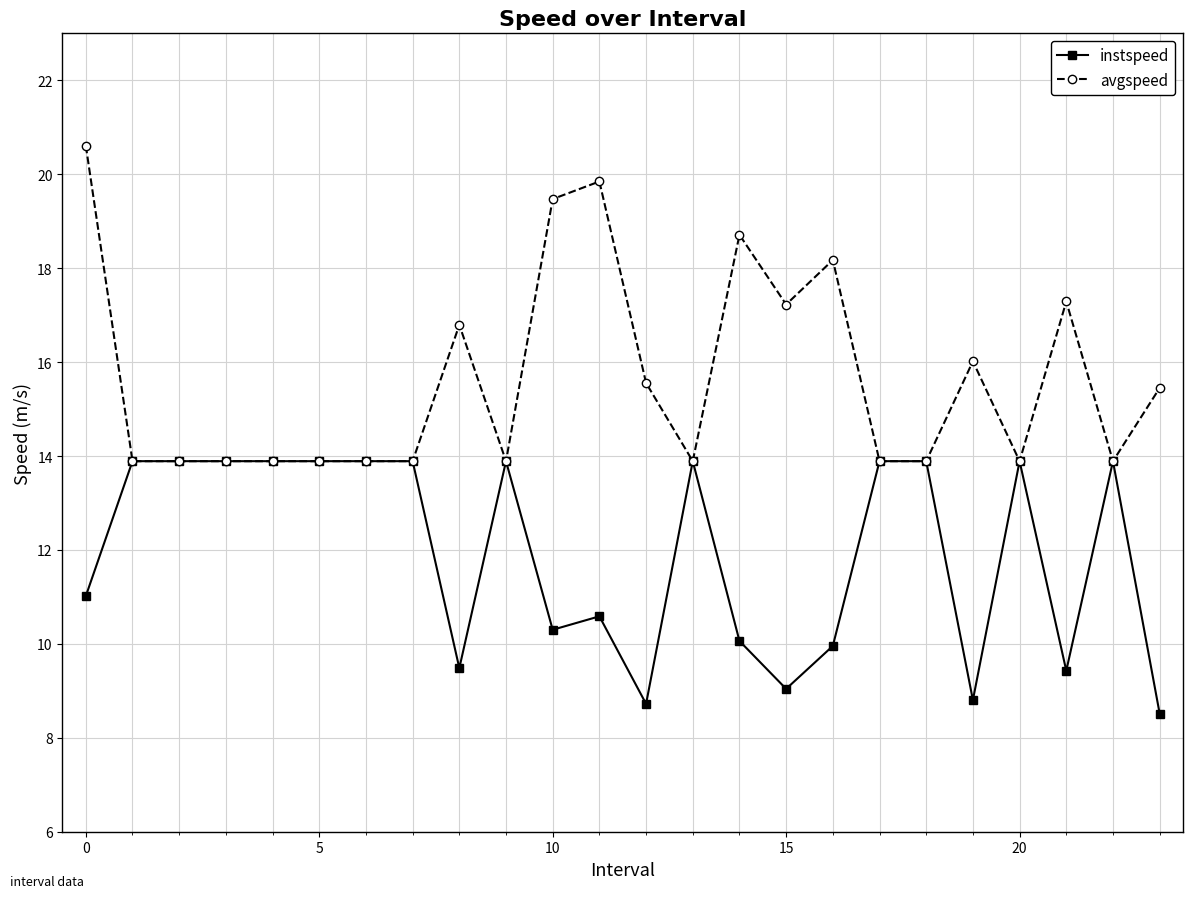

Which series has the widest spread of values?

avgspeed